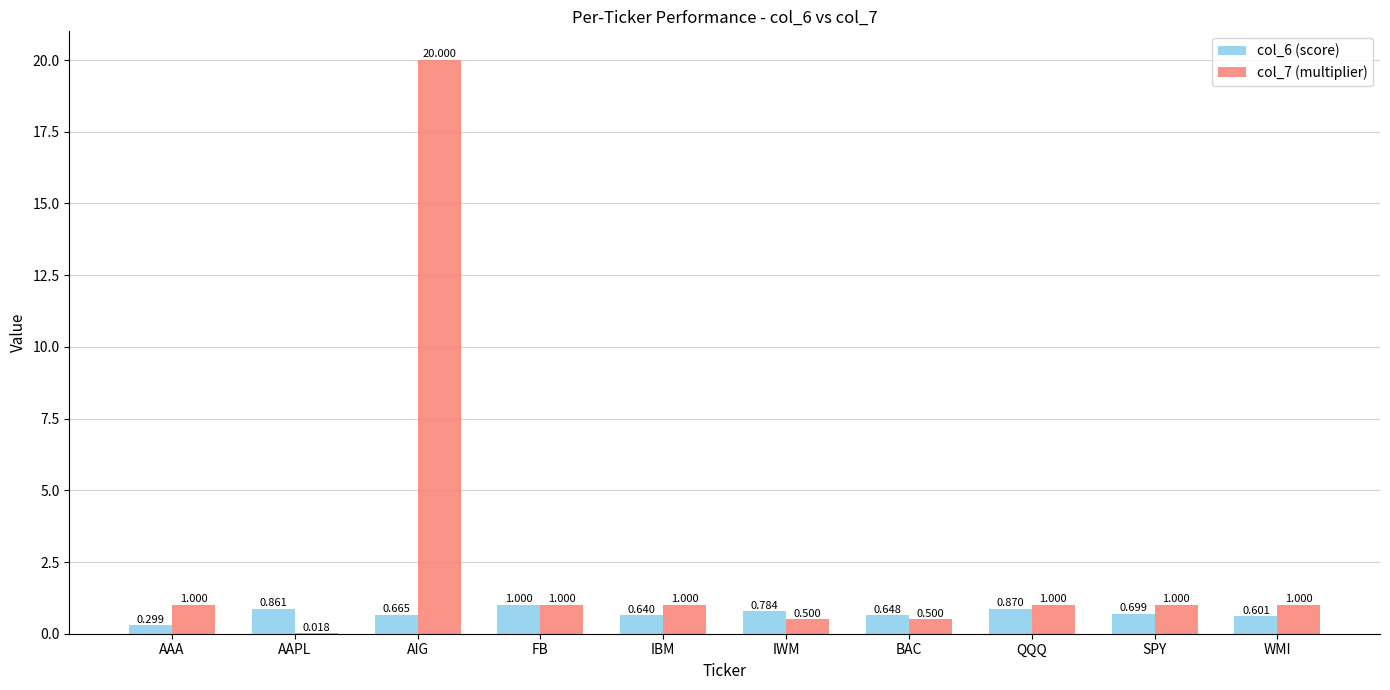

What is the sum of the col_6 (score) values at AAA and AAPL?

1.2